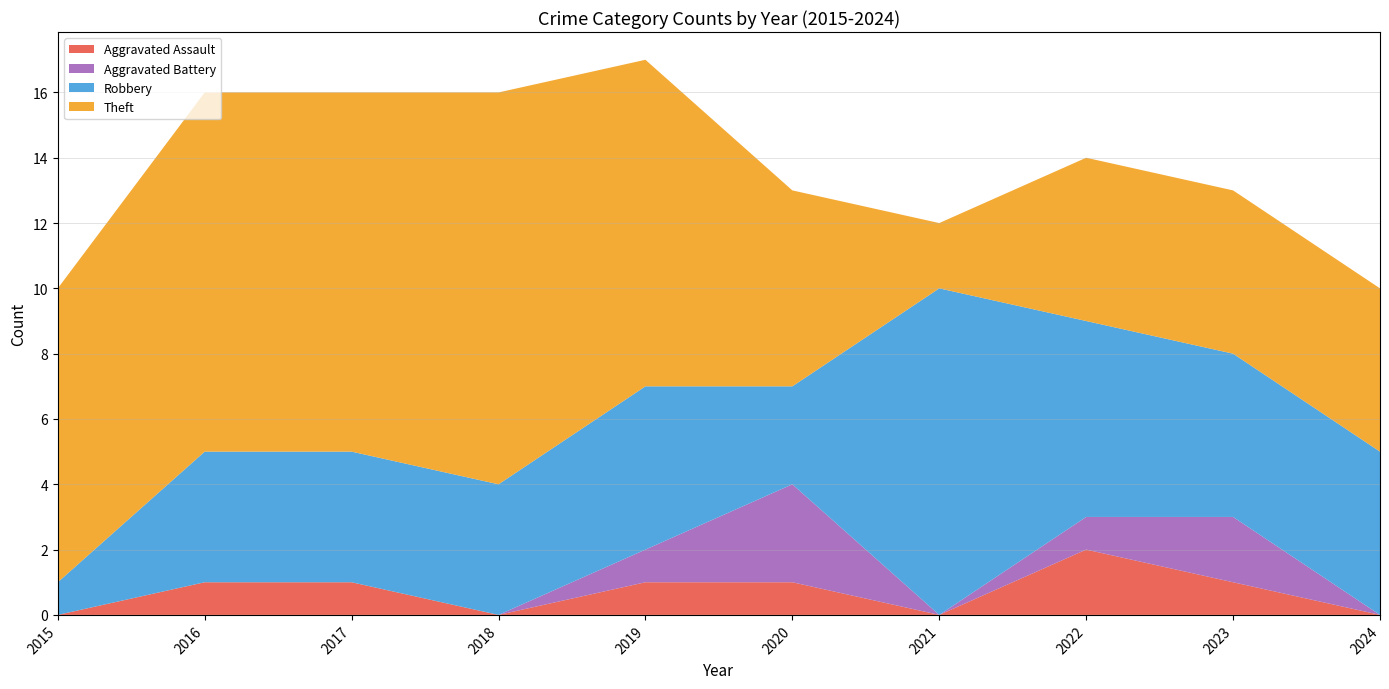

Reading right to left, extract all data points from this chart.

Aggravated Assault: 0	1	2	0	1	1	0	1	1	0
Aggravated Battery: 0	2	1	0	3	1	0	0	0	0
Robbery: 5	5	6	10	3	5	4	4	4	1
Theft: 5	5	5	2	6	10	12	11	11	9